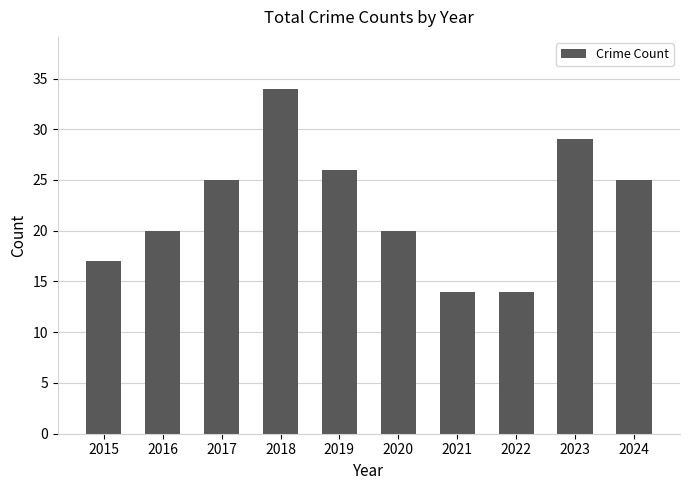

How many bars are there in total?

10